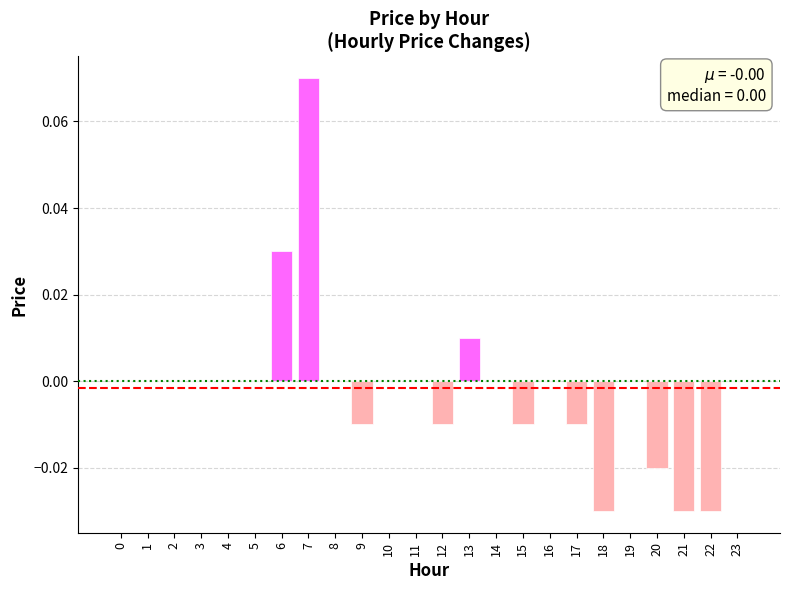

At which category does the chart reach its peak across all series?

7